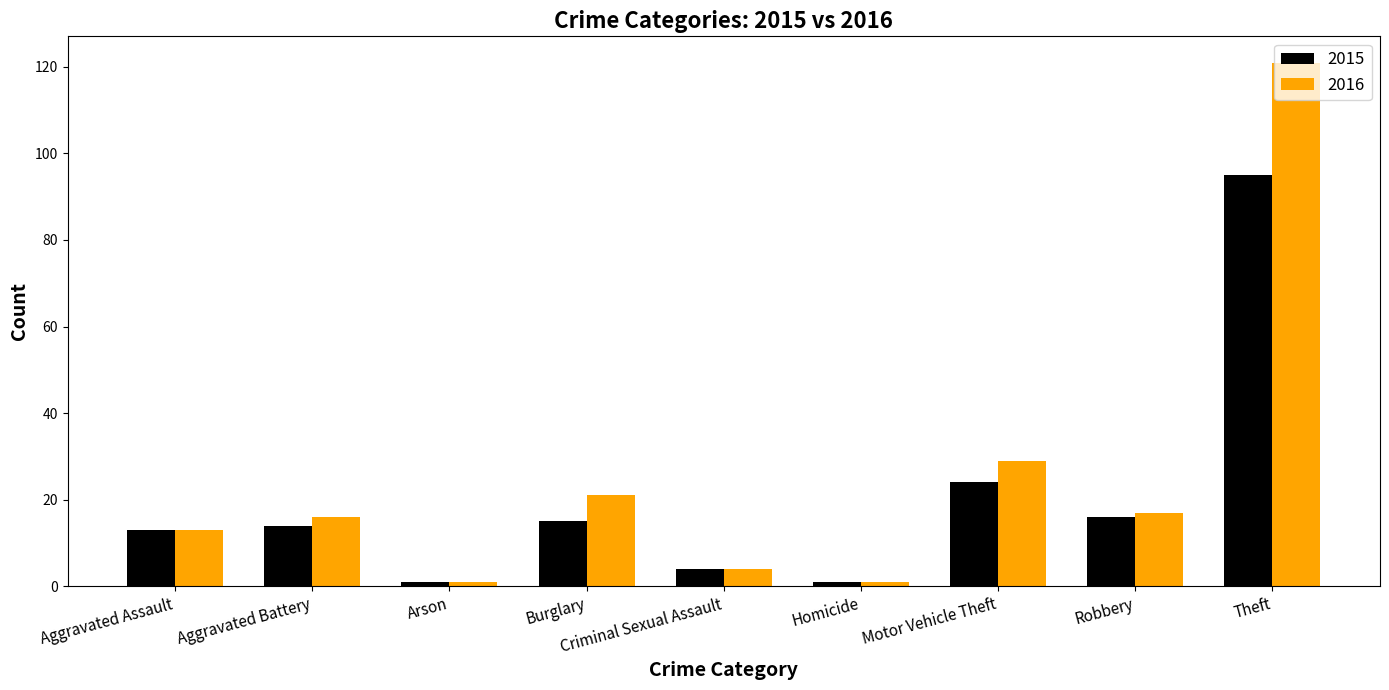

Is the value of 2016 at Robbery greater than the value of 2015 at Homicide?

Yes